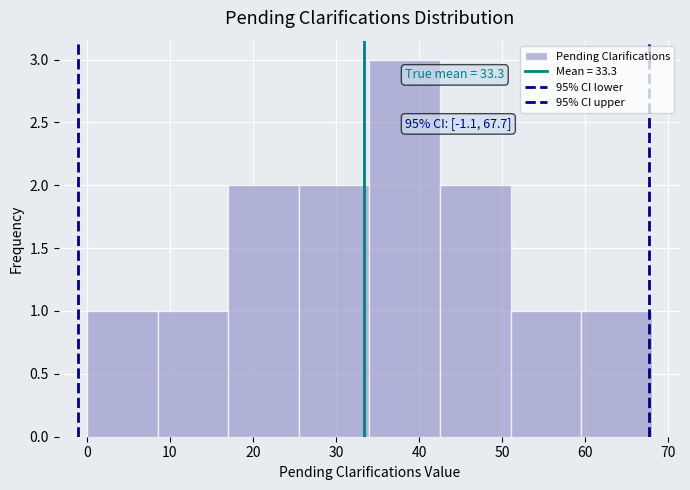

Over which range of the x-axis is the bar tallest?

34.0 to 42.5